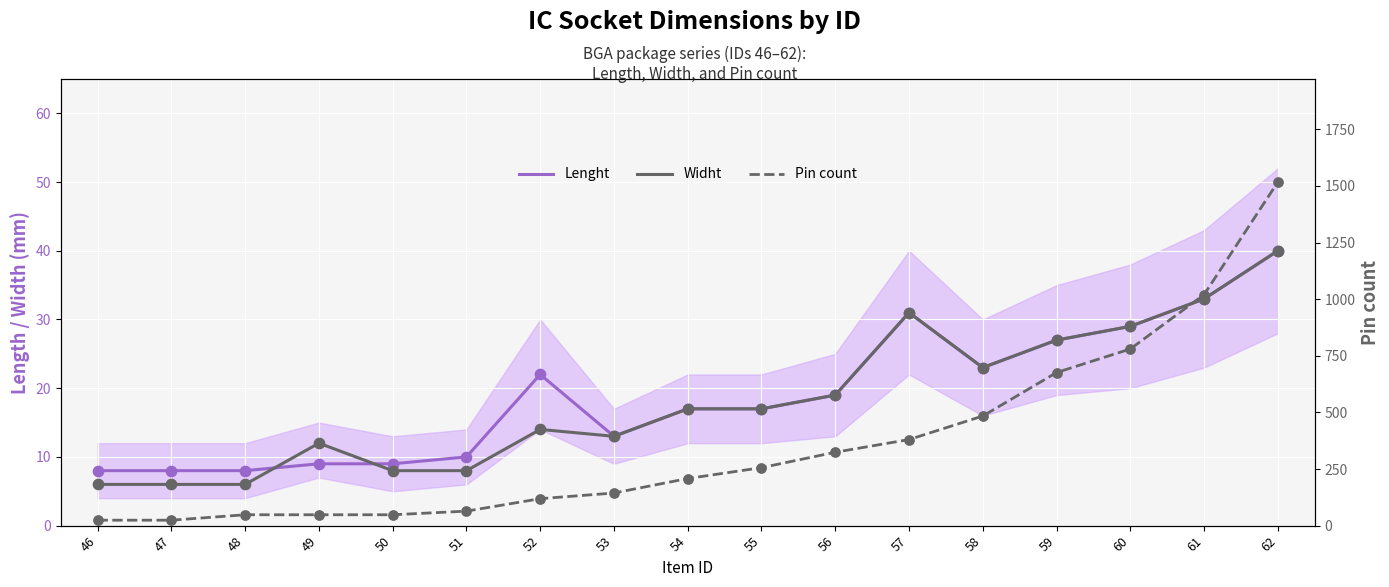

Which series contains the highest Y value?

Pin count